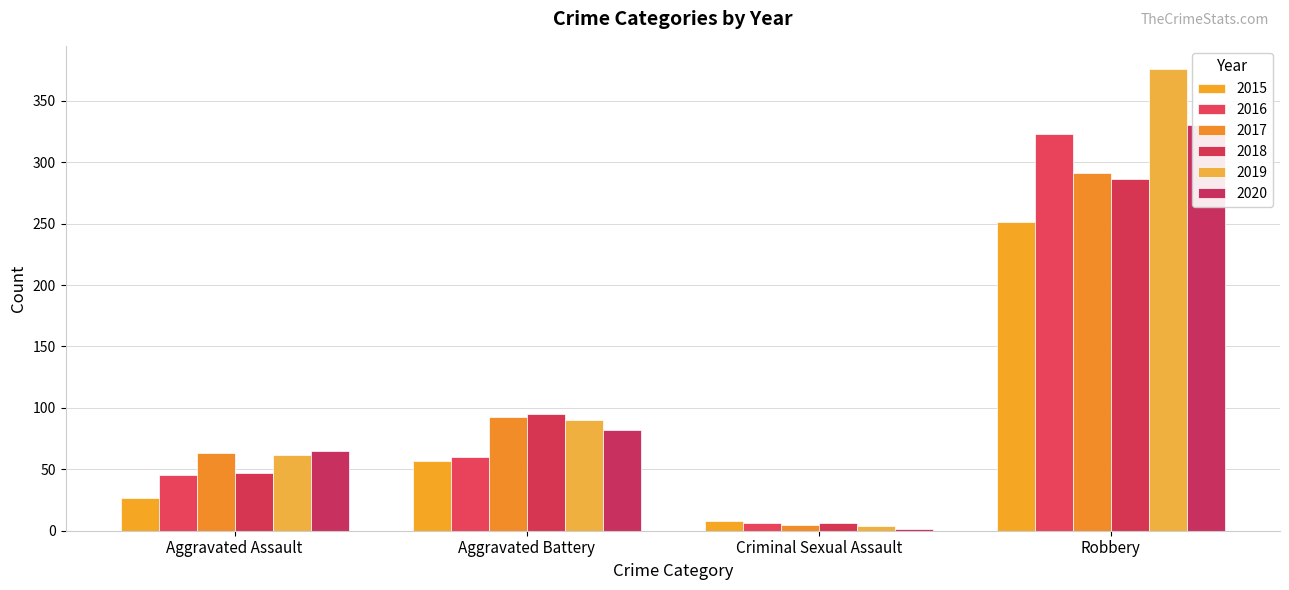

What are all the series names shown in the legend?

2015, 2016, 2017, 2018, 2019, 2020